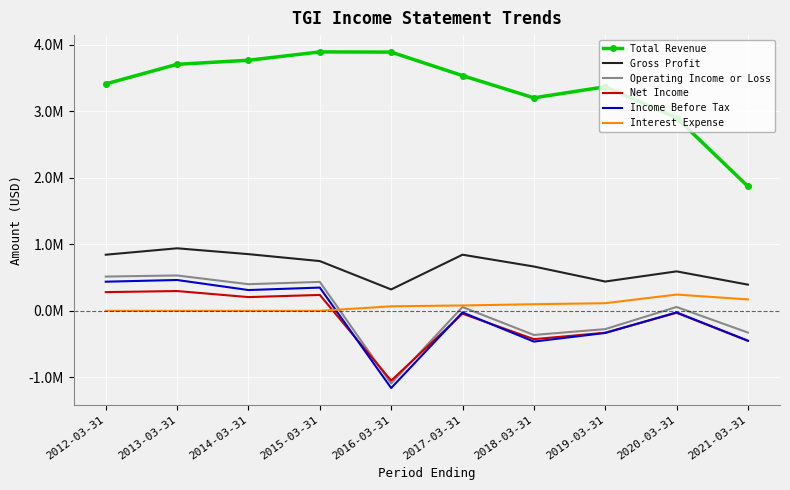

How many interior local valleys does the Income Before Tax series have?

3